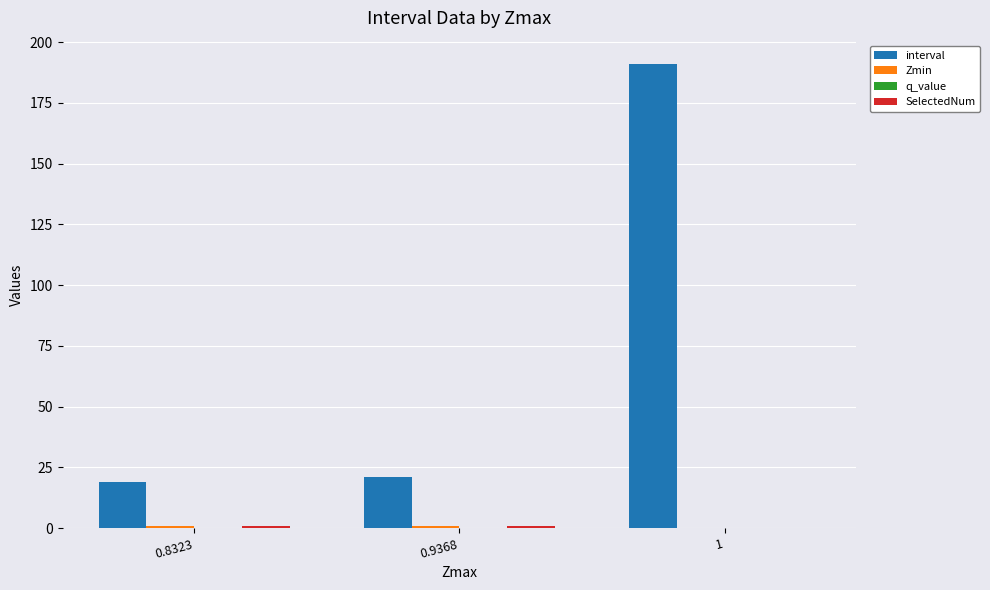

How many categories are shown in the chart?

3